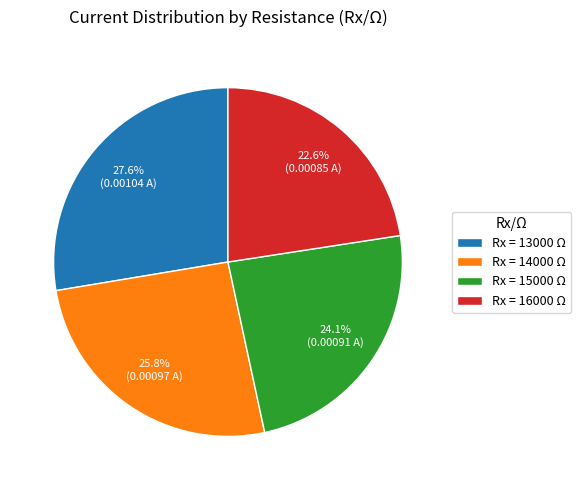

Is there a majority slice in this chart?

No